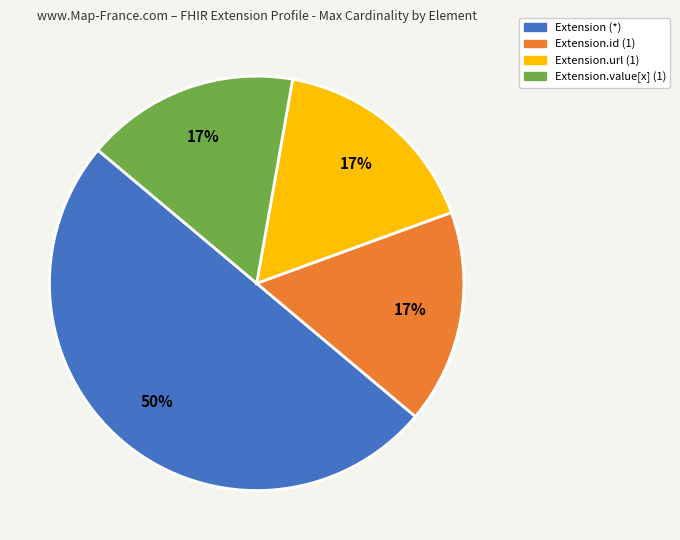

To the nearest percent, what is the average slice percentage?

25%